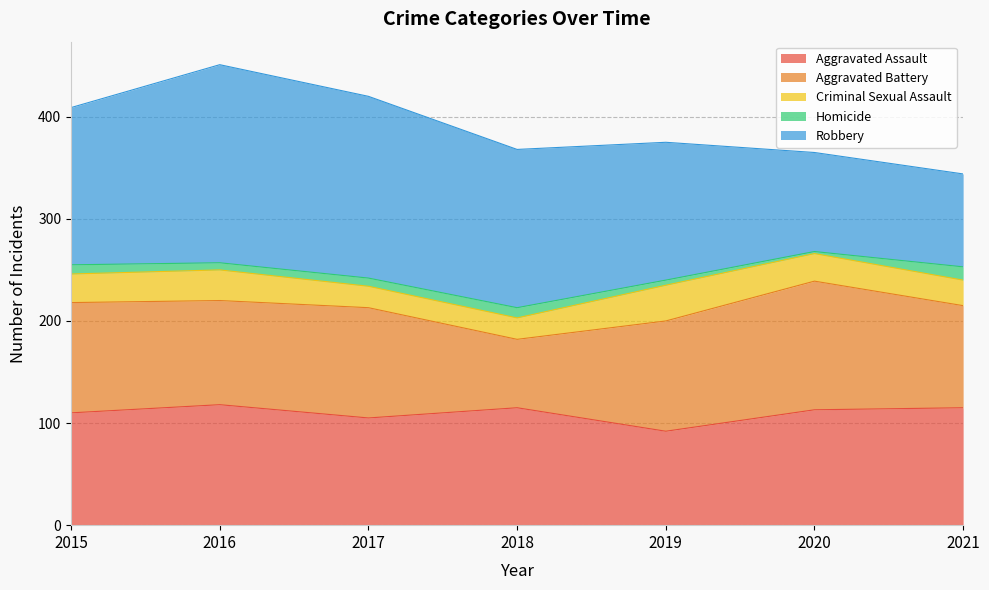

How many lines are shown in the chart?

5